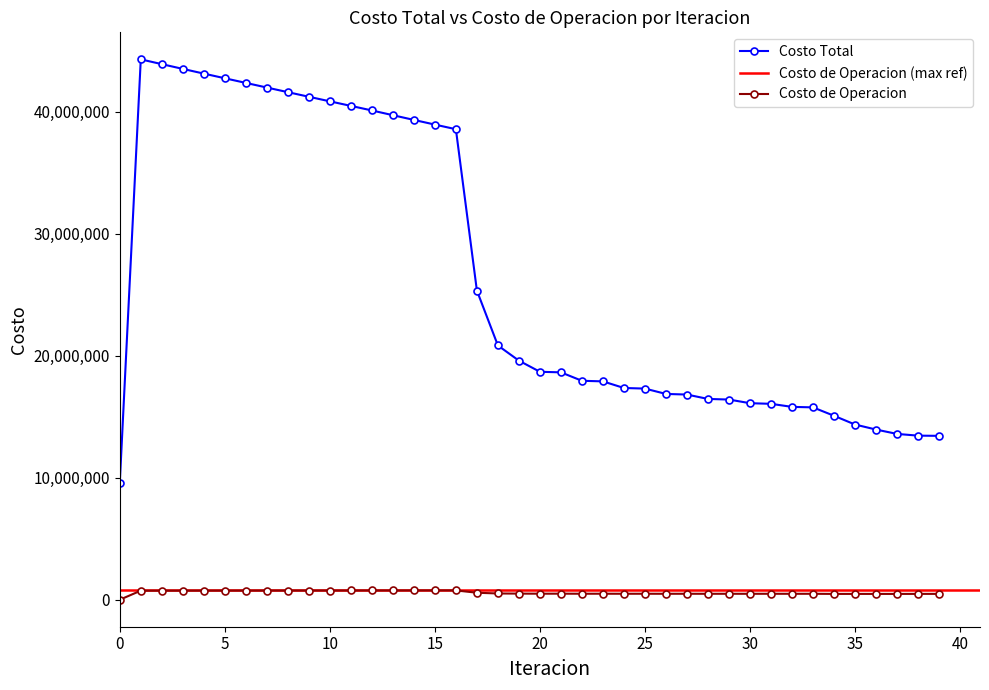

At which category does the chart reach its peak across all series?

1